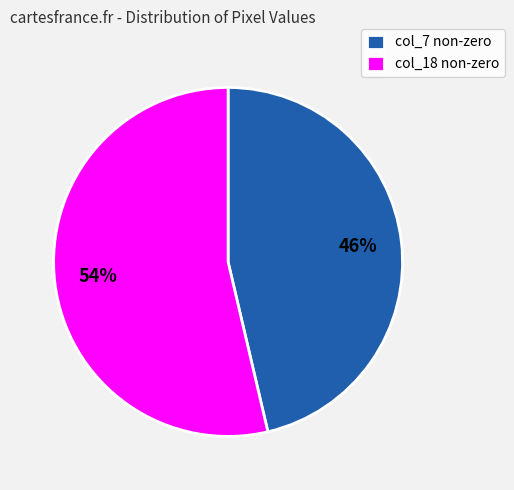

What is the largest slice in the pie chart?

col_18 non-zero